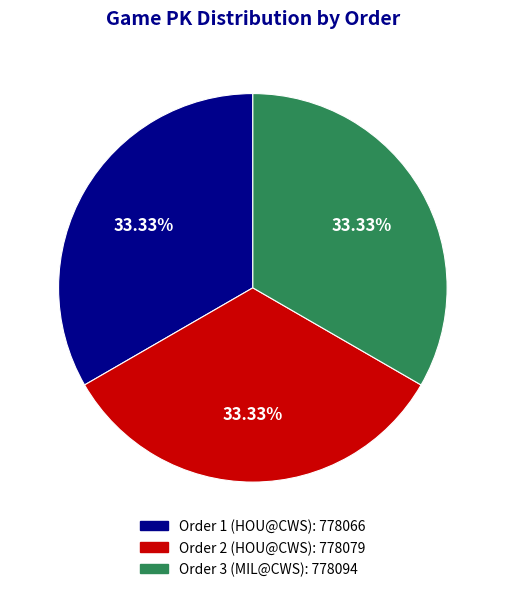

Is there any slice that represents more than half of the pie?

No